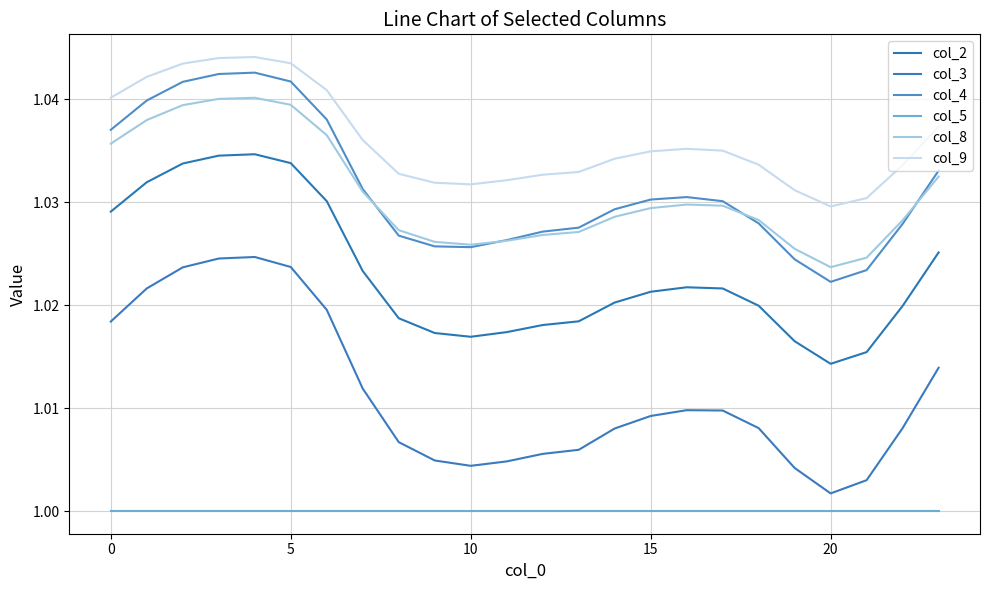

Count the col_2 values in the range 1 to 2.

24